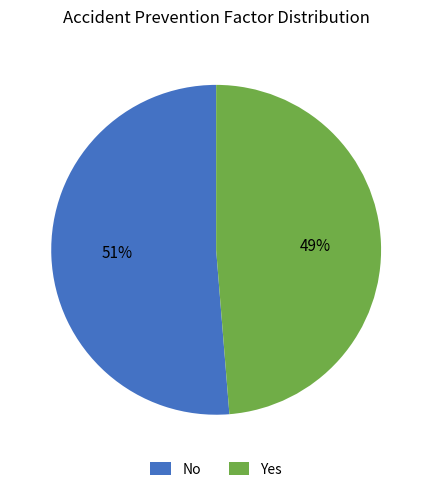

Which category accounts for the majority?

No